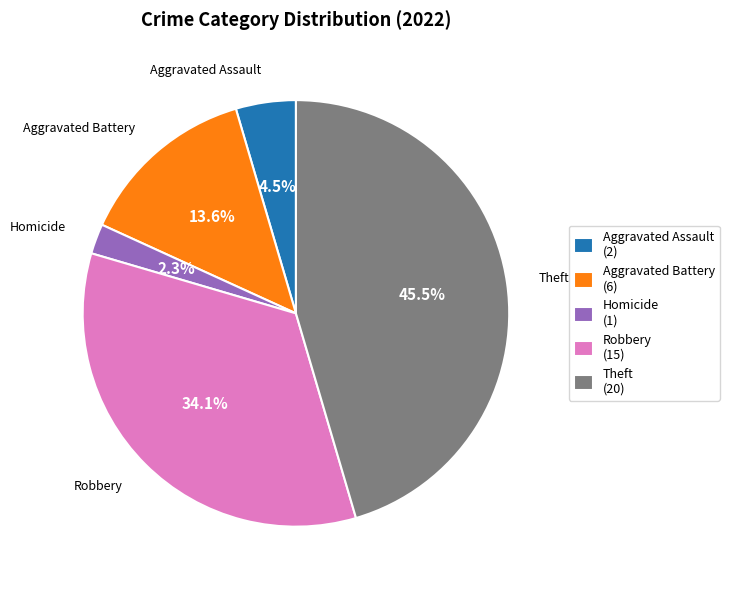

How much of the chart is everything except Theft (20)?

54.5%